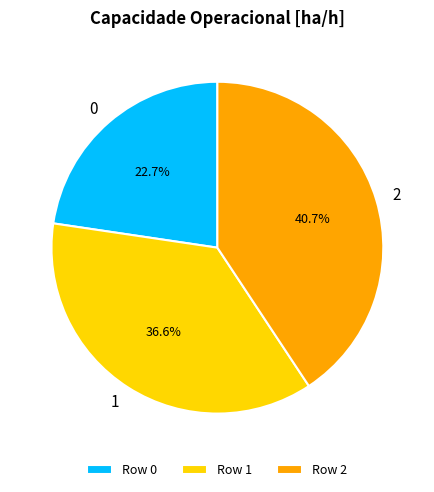

True or false: 2 accounts for 41% of the total.

True